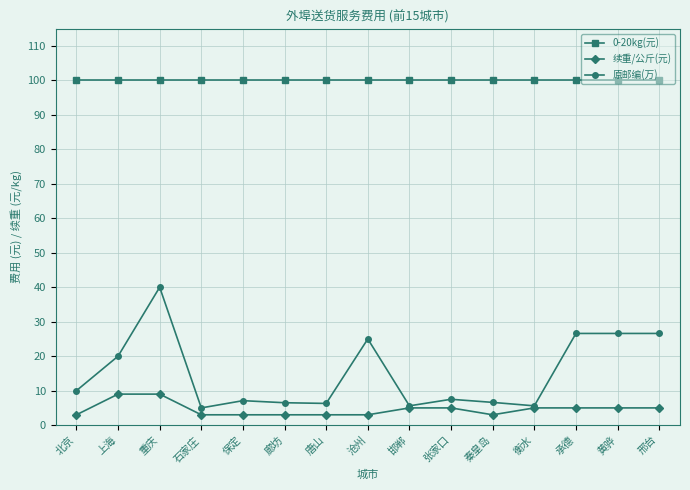

At 邢台, list the series in order from smallest to largest.

续重/公斤(元), 原邮编(万), 0-20kg(元)